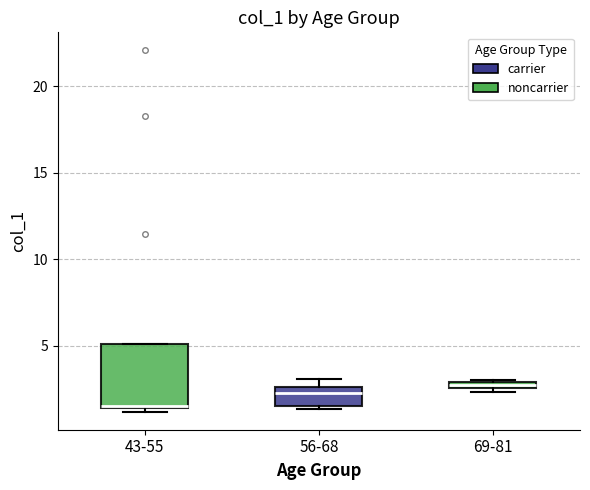

Where is the lower edge of the box for 56-68 on the y-axis? The values are not printed on the chart, so give them approximately, as read against the axis.

1.5